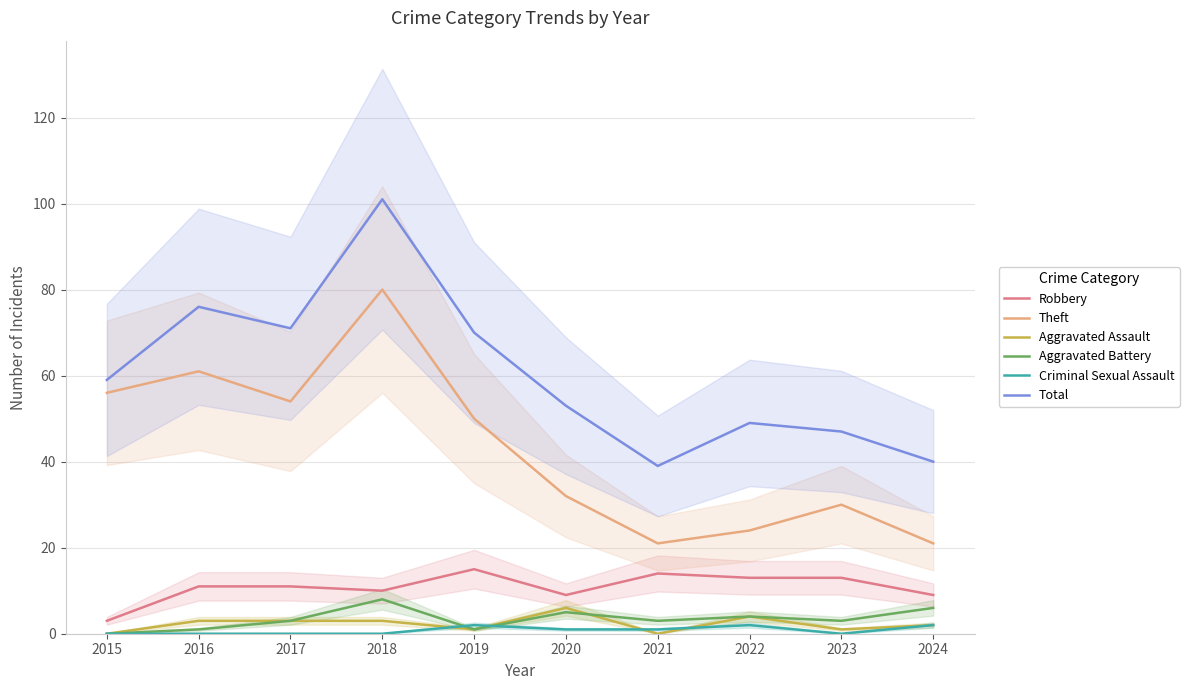

Which series changed the most between 2019 and 2021?

Total